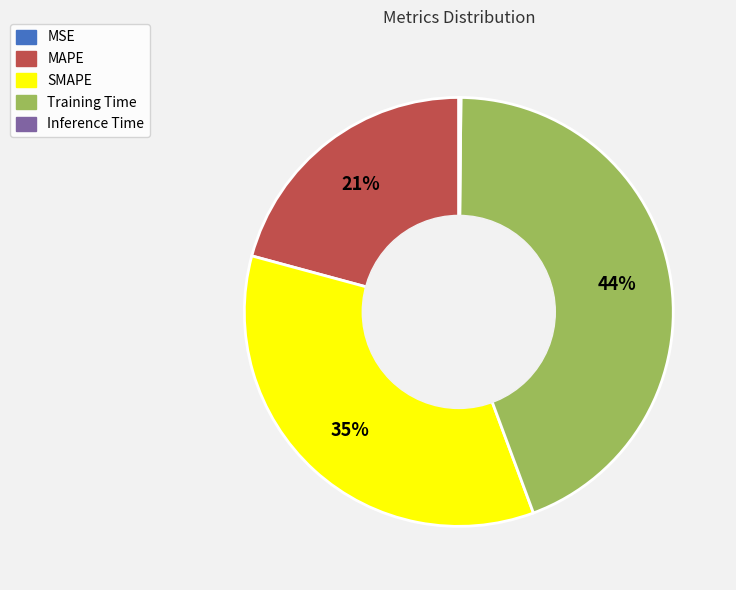

What percentage is the MAPE slice, to the nearest percent?

21%